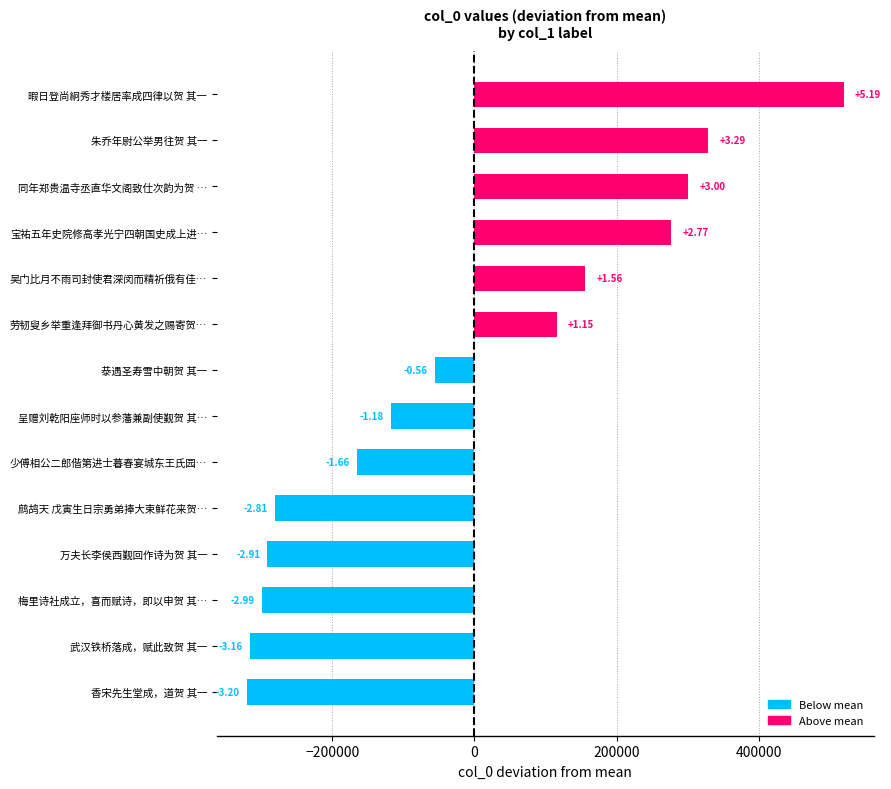

What is the greatest value displayed?

519414